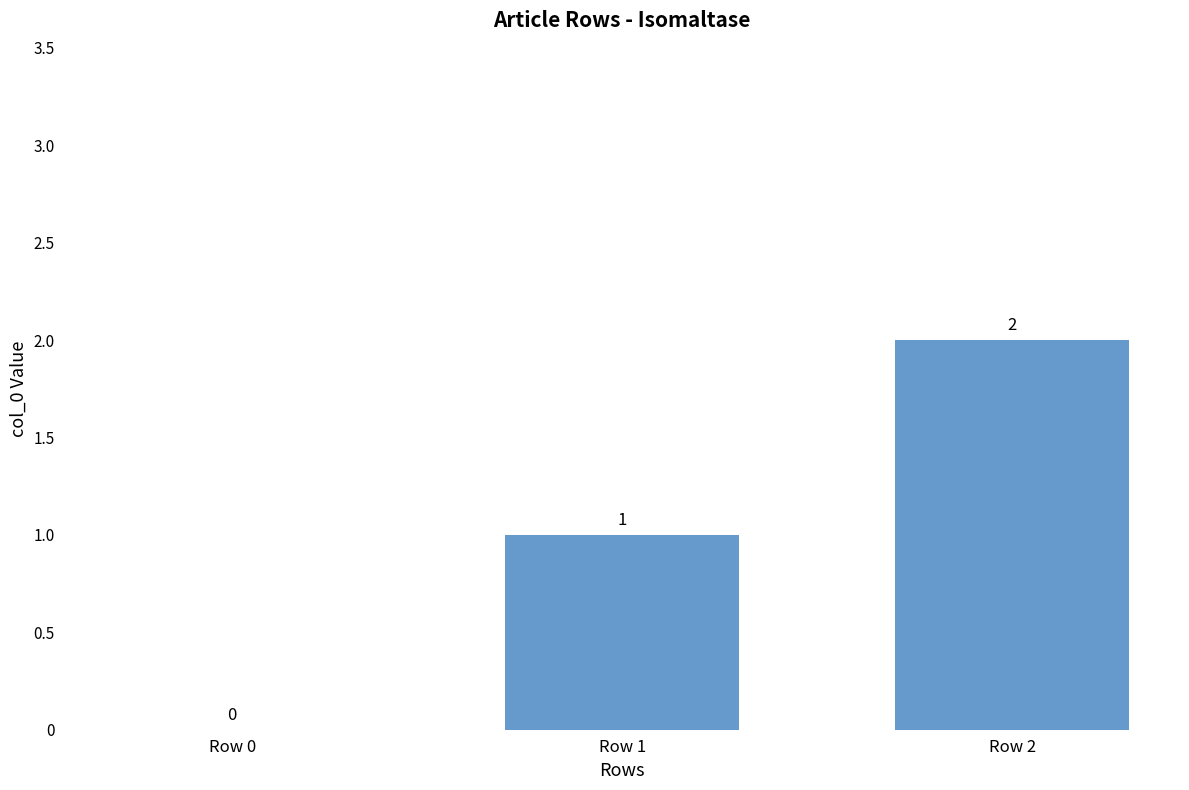

How many positive values are there?

2